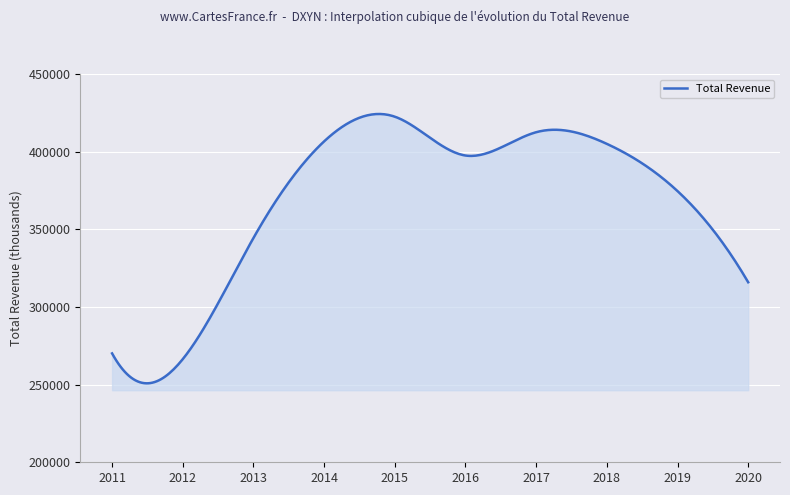

What is the smallest value displayed?

250843.9